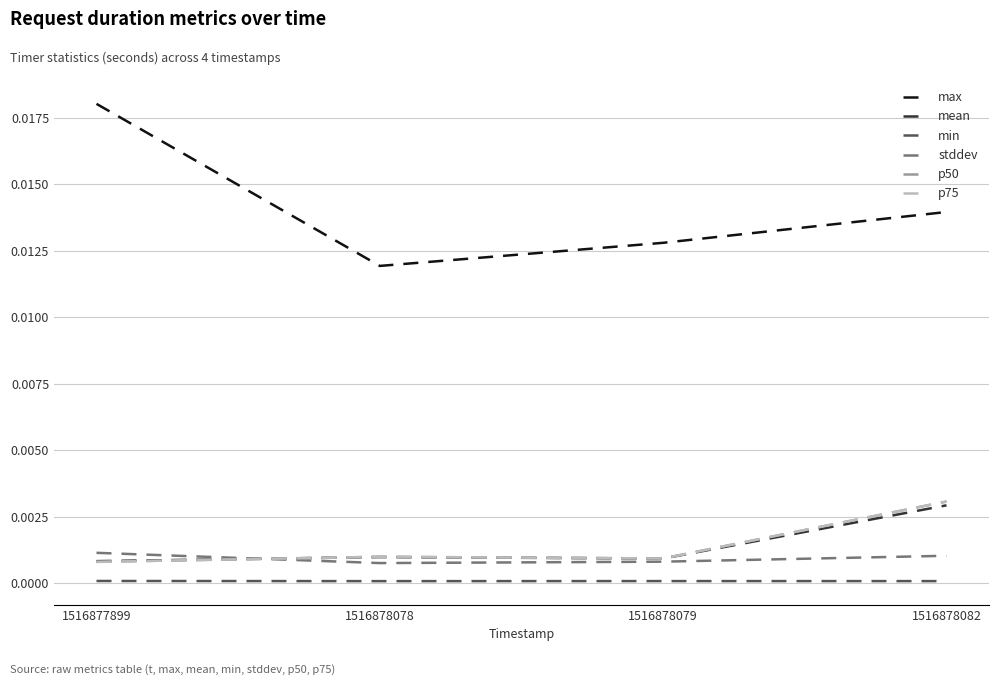

Which category has the lowest value in the p75 series?

1516877899